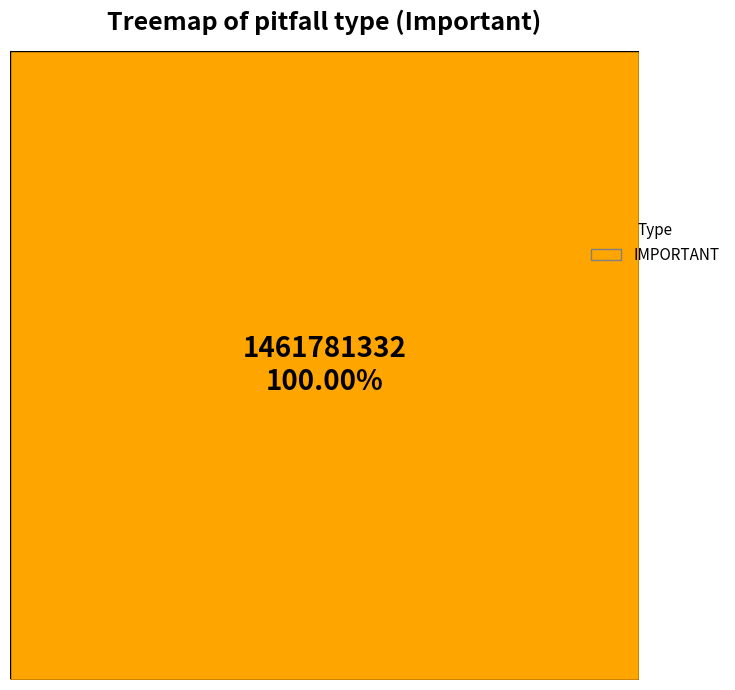

Does 1461781332 represent more than half of the total?

Yes